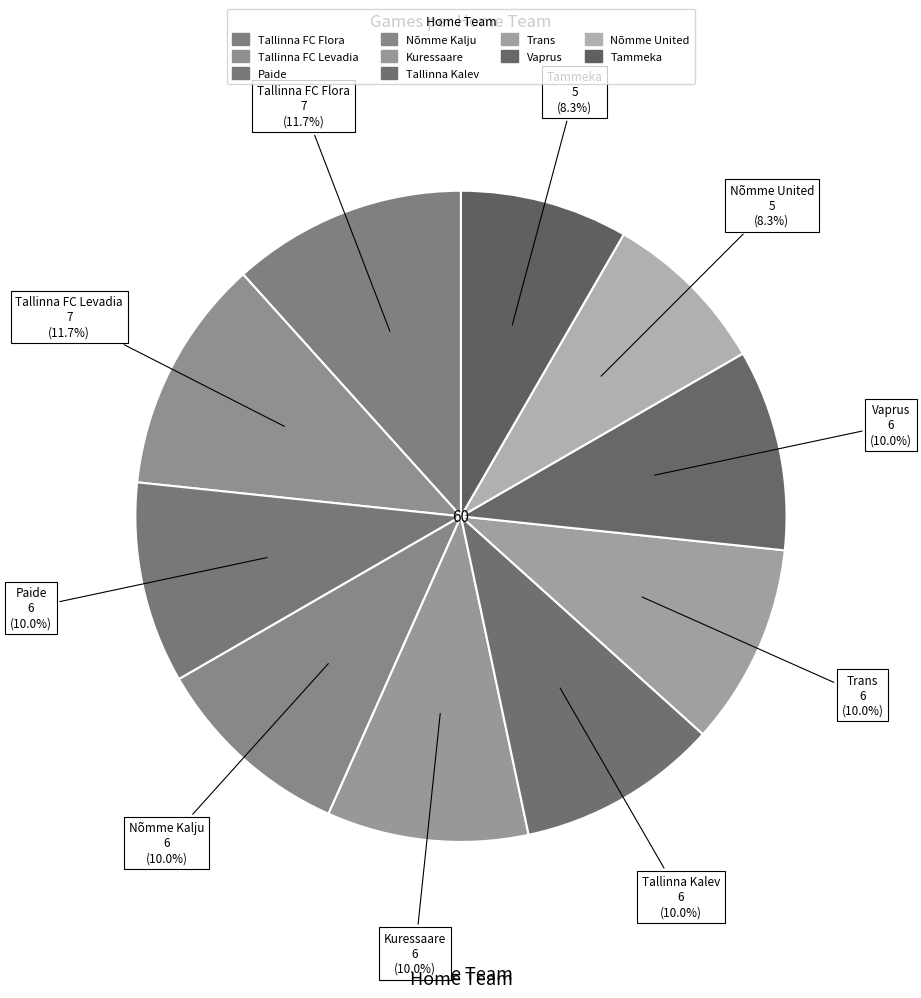

Rank the categories by value from lowest to highest.

Nõmme United, Tammeka, Paide, Nõmme Kalju, Kuressaare, Tallinna Kalev, Trans, Vaprus, Tallinna FC Flora, Tallinna FC Levadia